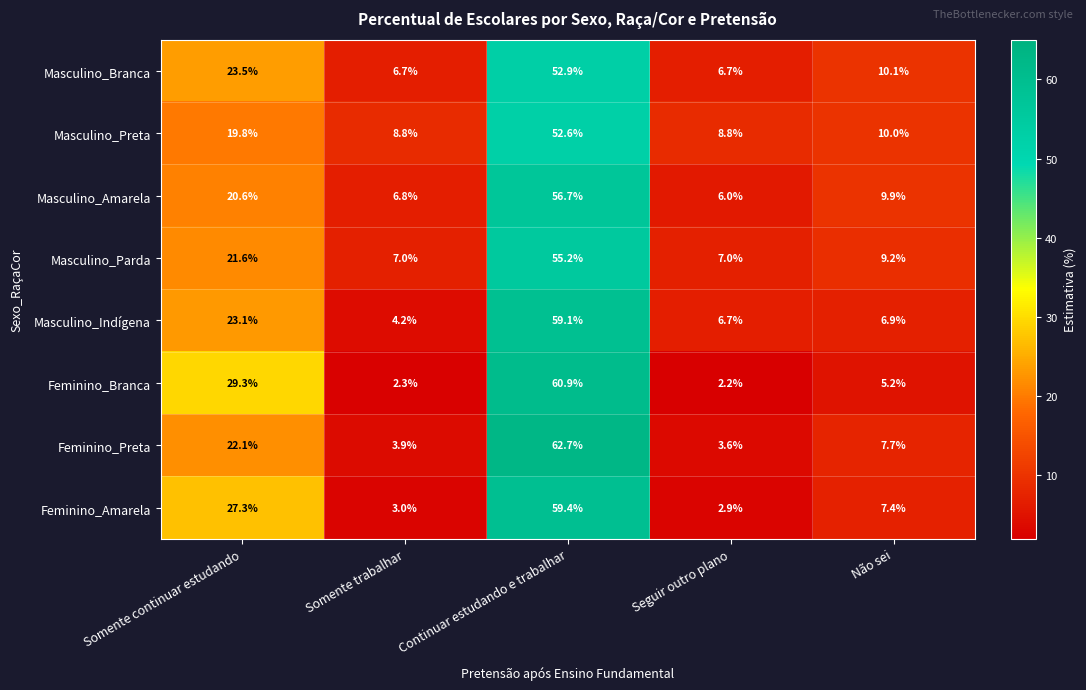

What is the greatest value displayed?

62.7